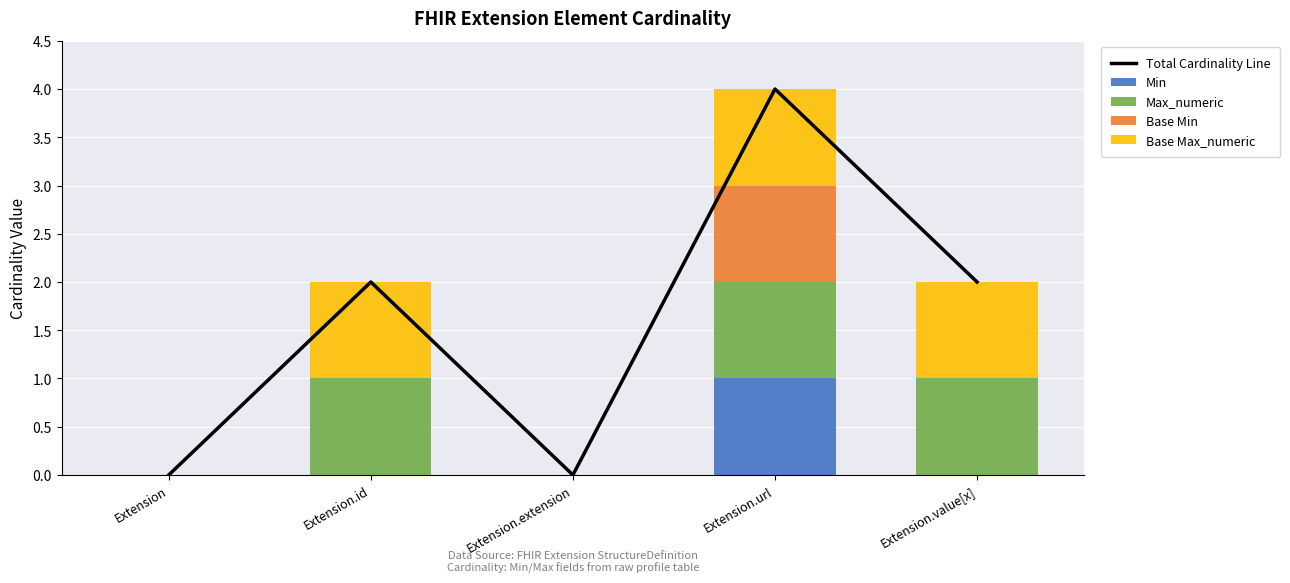

The value of Base Max_numeric at Extension.extension is 1. True or false?

False